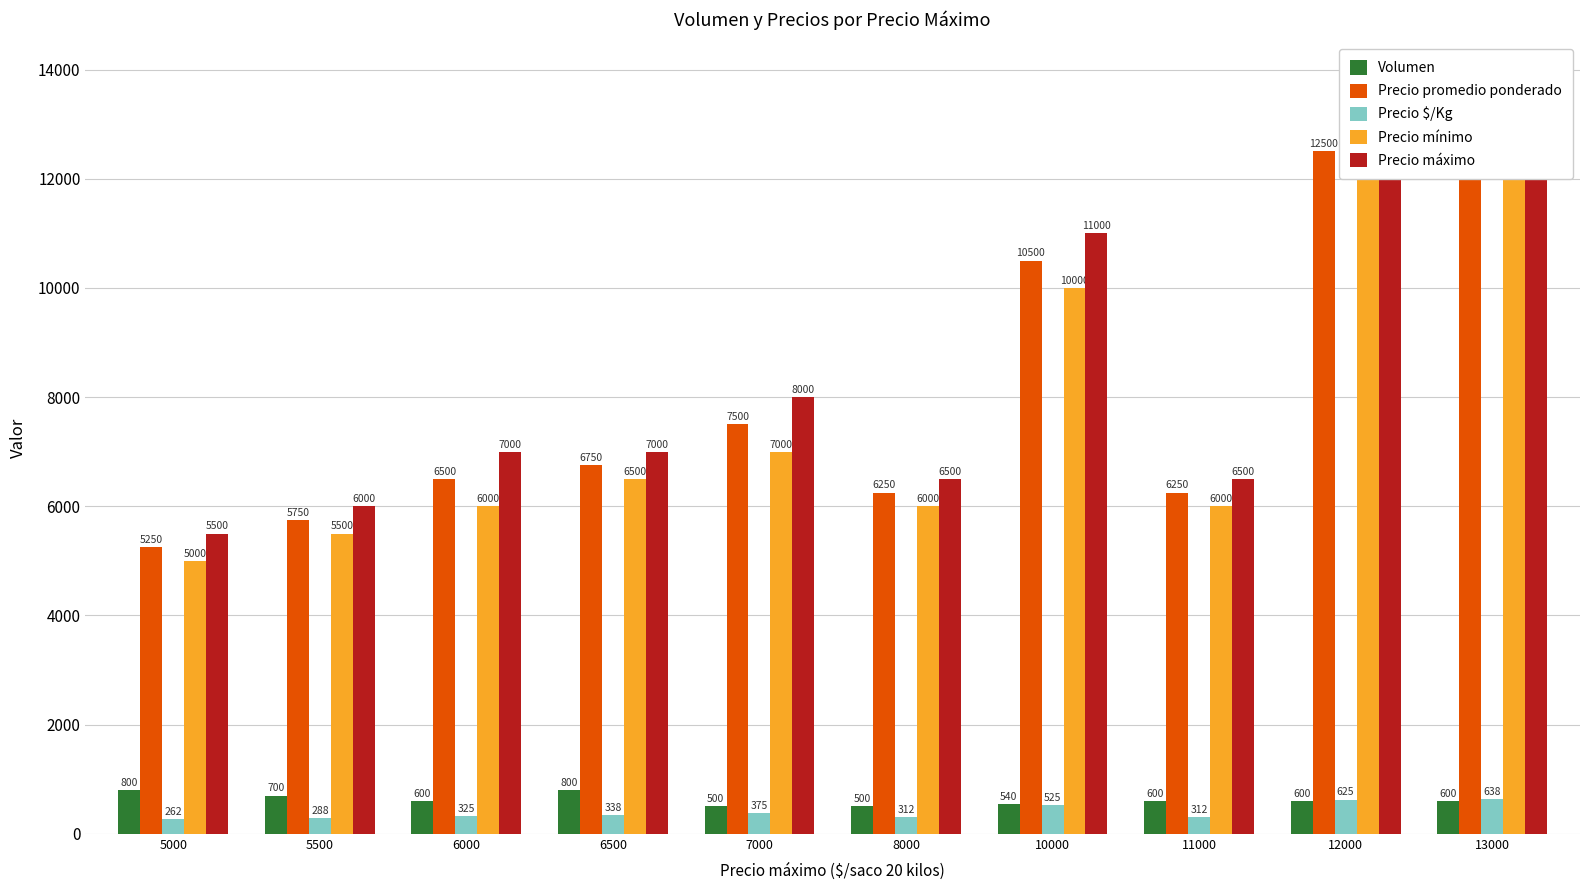

How many groups of bars are there?

10